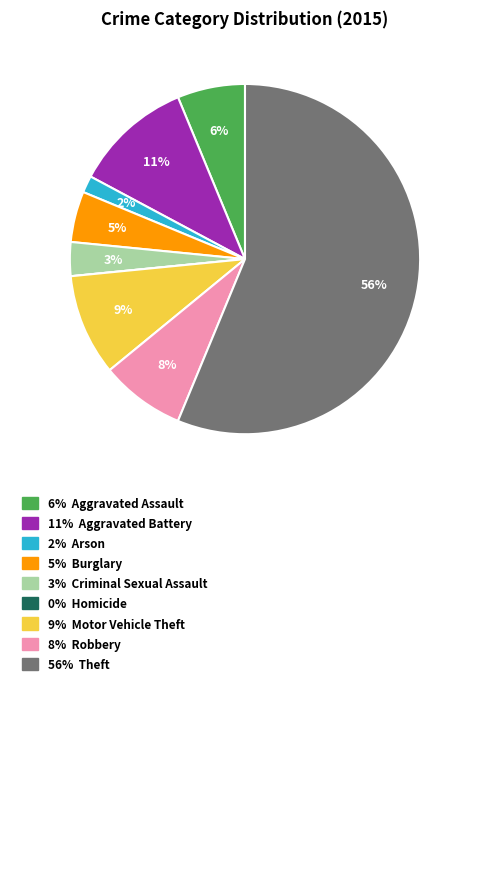

To the nearest percent, what is the difference between the largest and smallest slice percentages?

56%